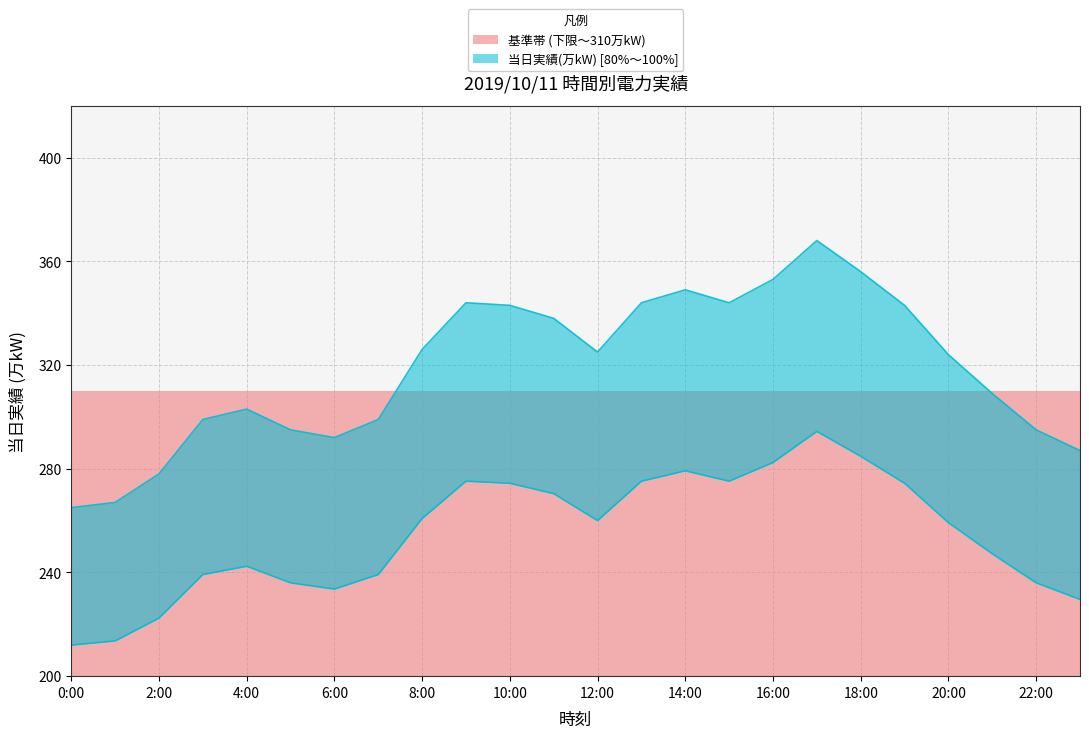

What is the average value?

254.9